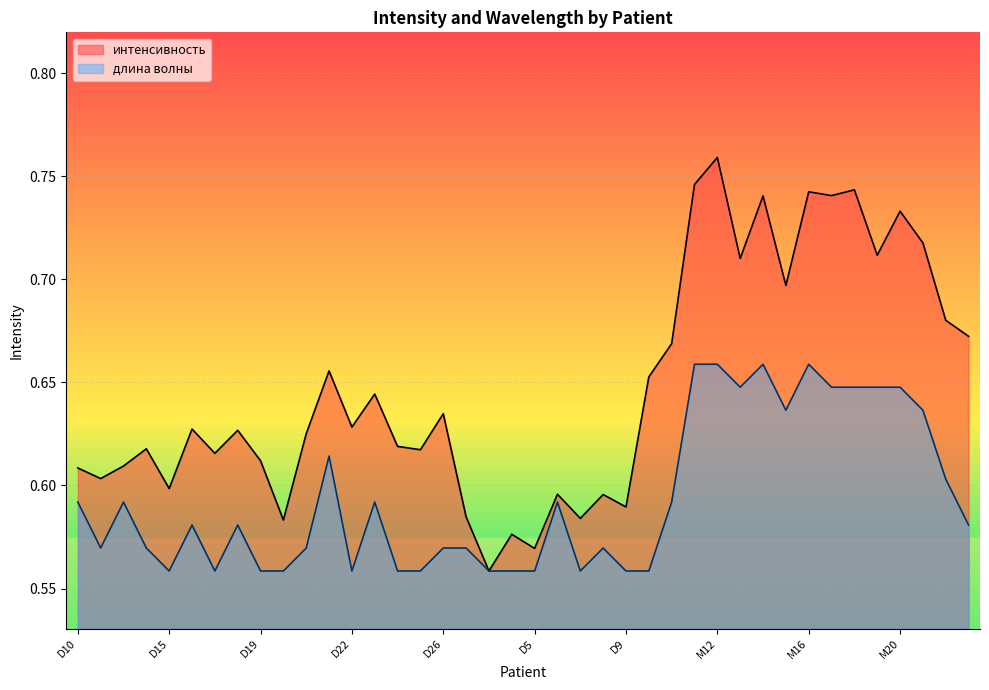

List the labels in order of интенсивность value, smallest first.

D3, D5, D4, D1, D7, D2, D9, D8, D6, D15, D11, D10, D12, D19, D17, D25, D14, D24, D20, D18, D16, D22, D26, D23, D_BE, D21, D_OC, M23, M22, M15, M13, M19, M21, M20, M14, M17, M16, M18, M11, M12